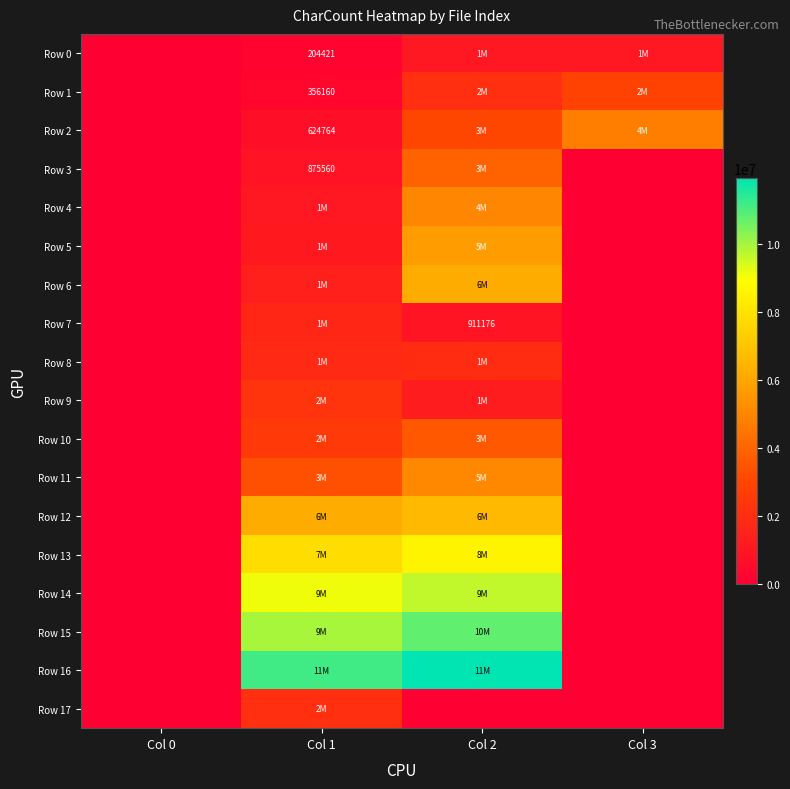

Where is Row 12 nearest to the value 3310247?

Col 1